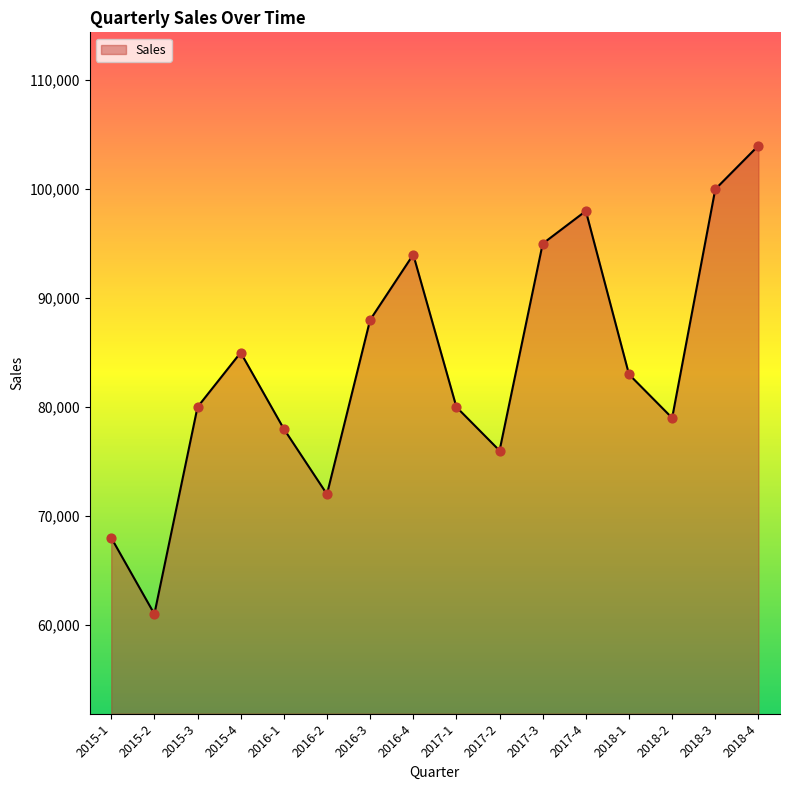

What is the ratio of the value at 2016-2 to the value at 2018-4?

0.7